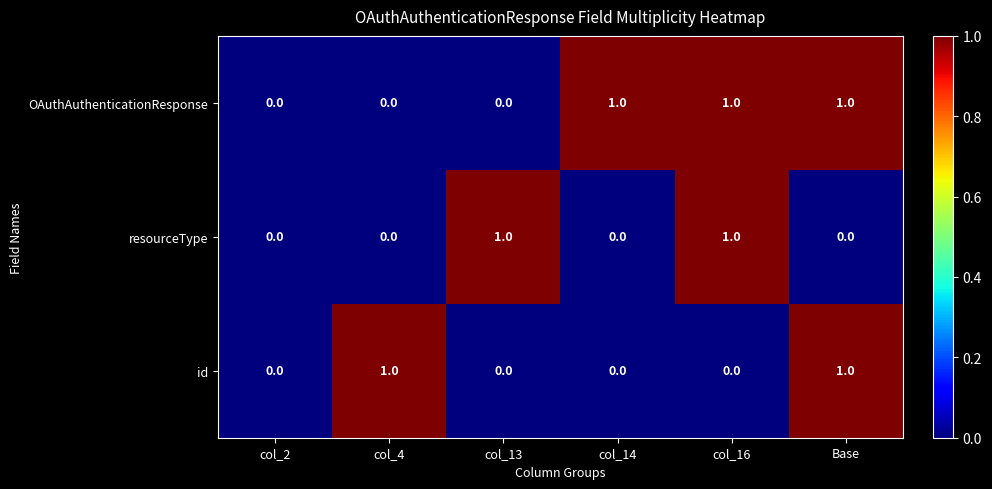

Count the id values in the range 0 to 1.

6